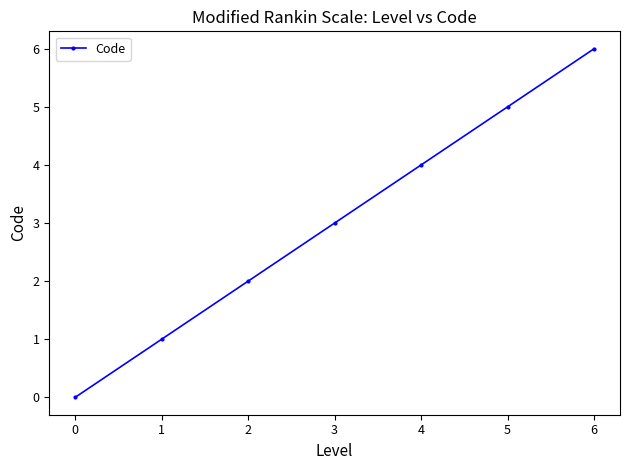

Which label corresponds to the smallest value in the chart?

0